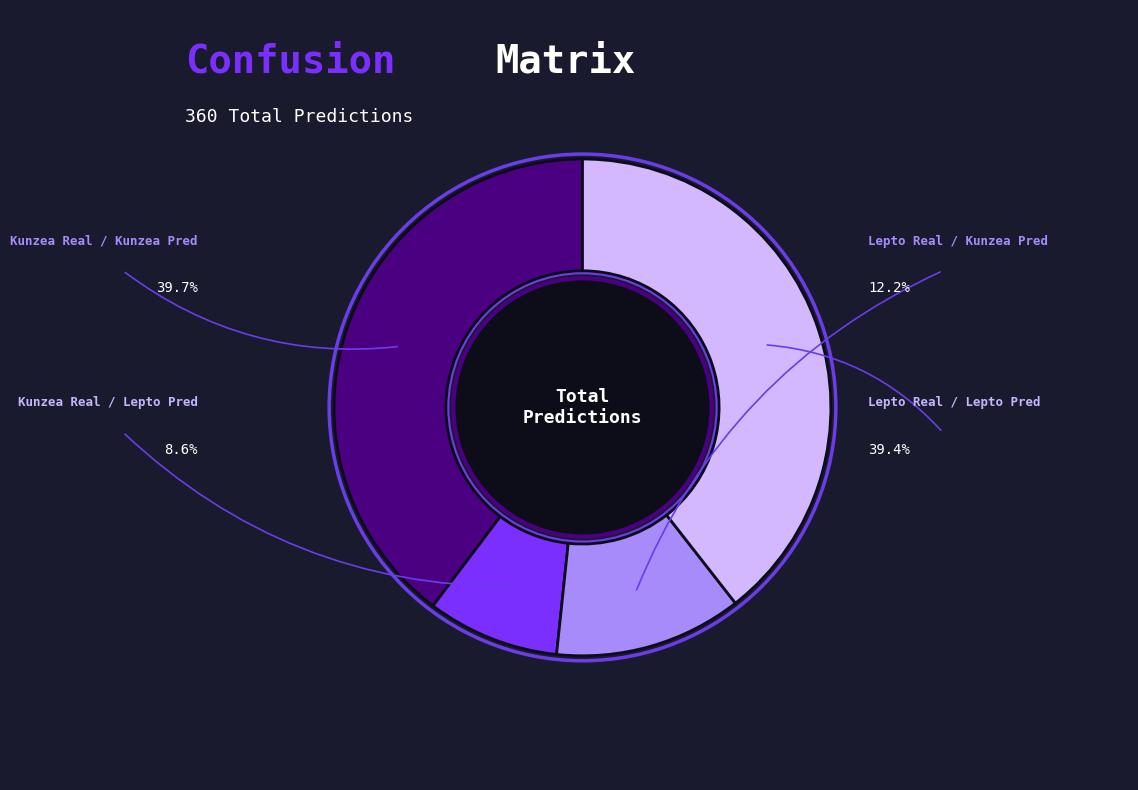

Which category has the smallest portion of the pie?

Kunzea Real / Lepto Pred